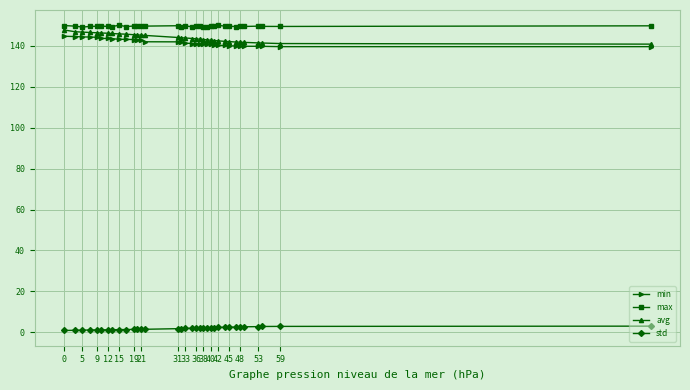

At how many categories does at least one series exceed 48?

34